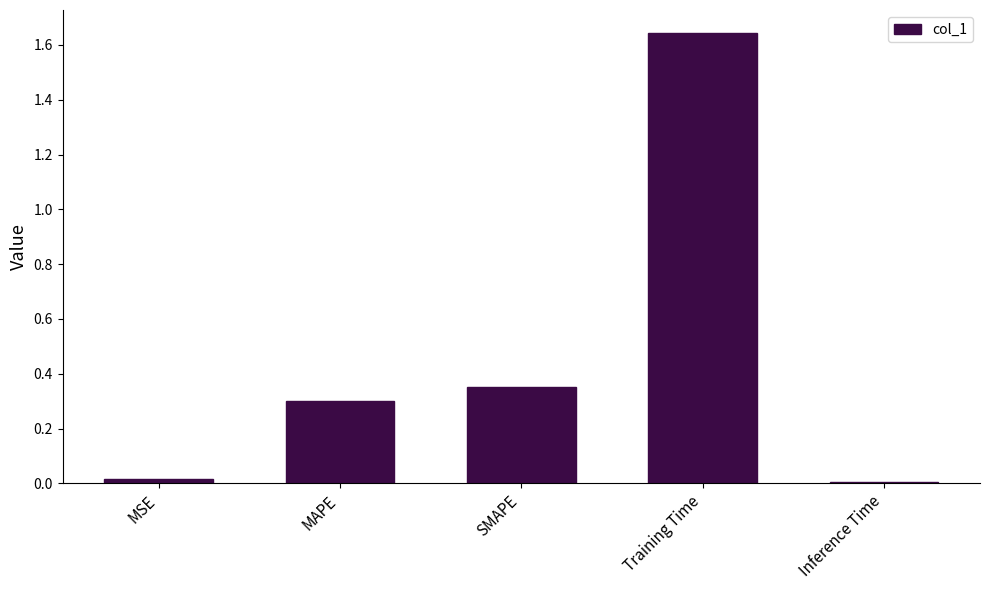

The value at MAPE is 0.3. True or false?

True